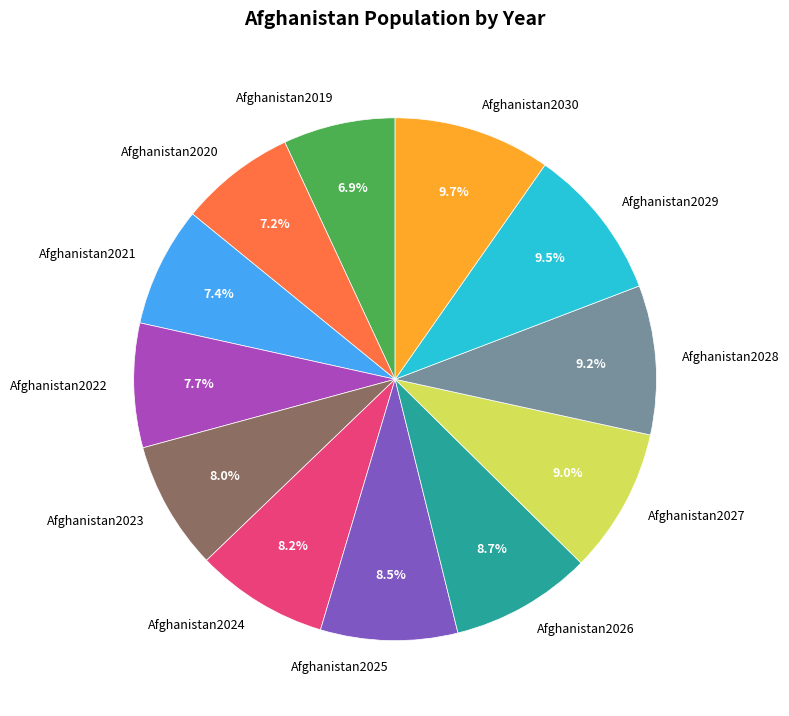

To the nearest percent, what is the difference between the Afghanistan2030 and Afghanistan2023 slice percentages?

2%